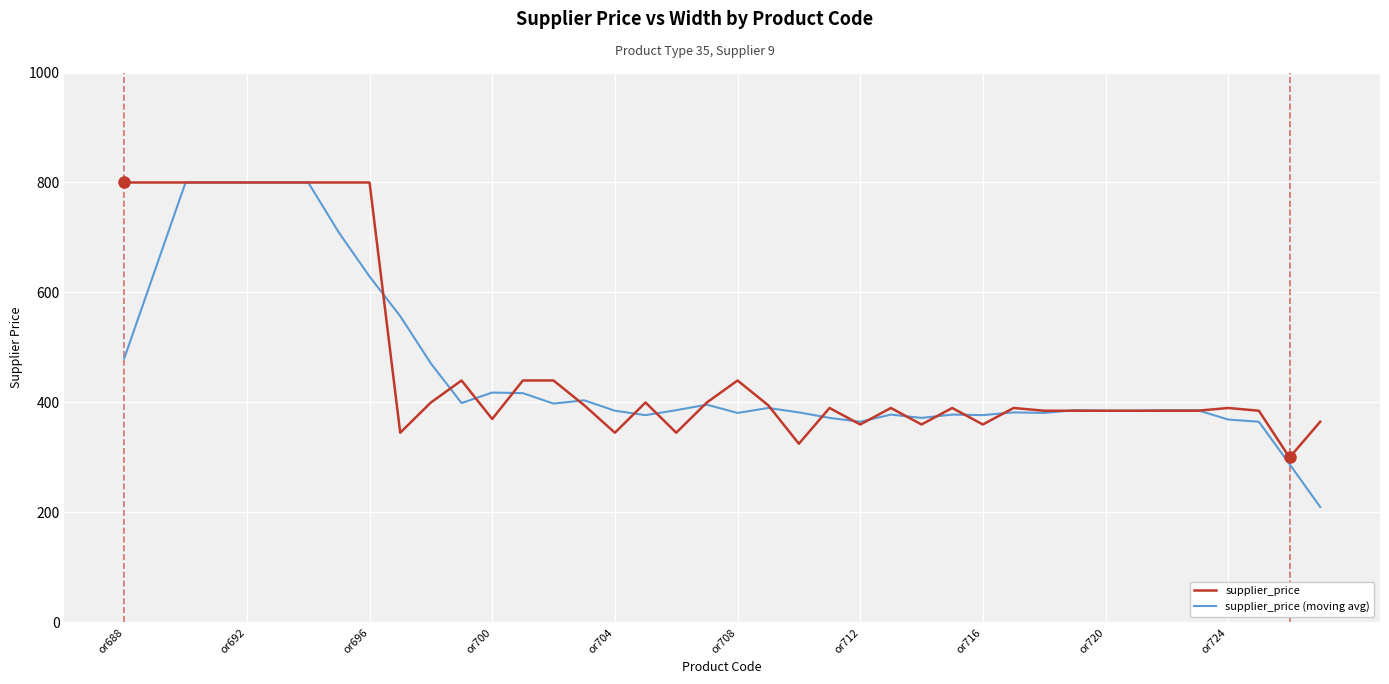

List the series in order of their overall mean, highest first.

supplier_price, supplier_price (moving avg)